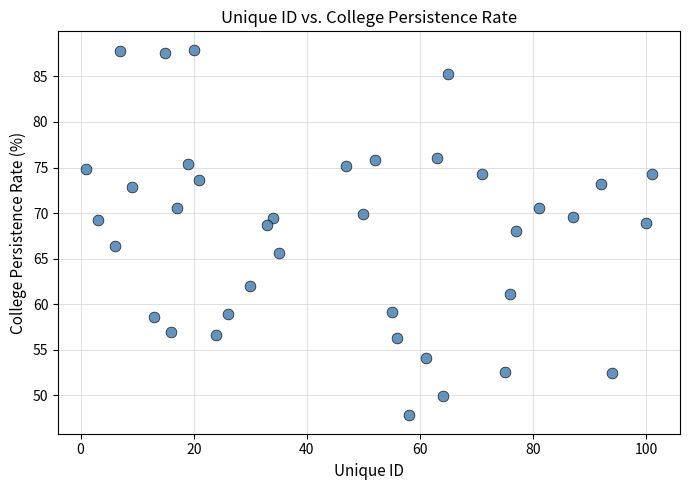

What is the range of X values (max minus min)?

100.0